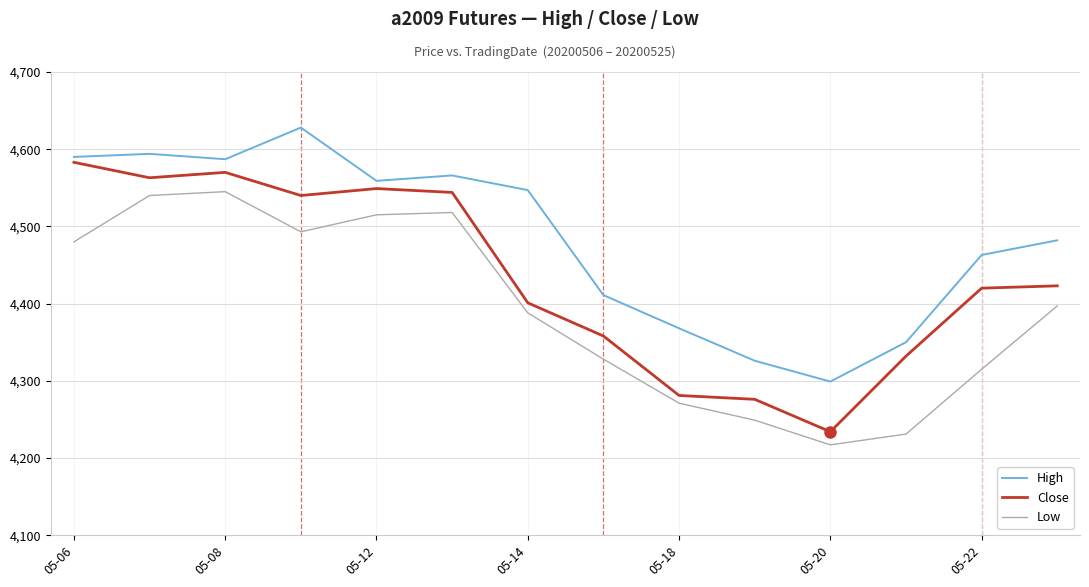

What is the difference between the maximum and minimum values in the Low series?

328